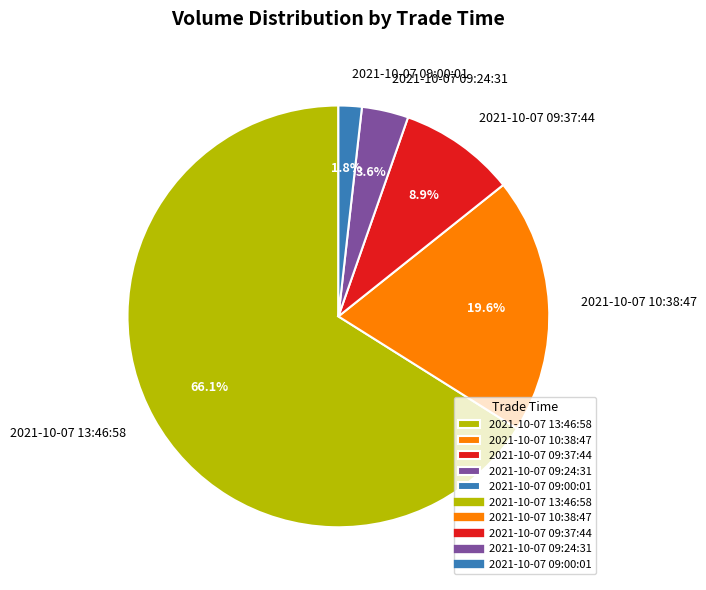

The 2021-10-07 09:37:44 slice represents 1% of the pie. True or false?

False